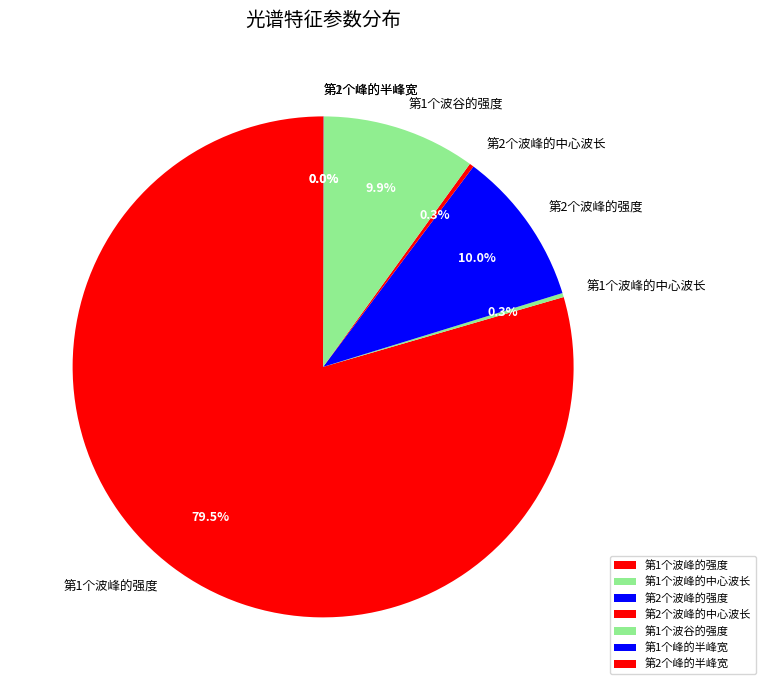

Which slice represents more than half of the pie?

第1个波峰的强度